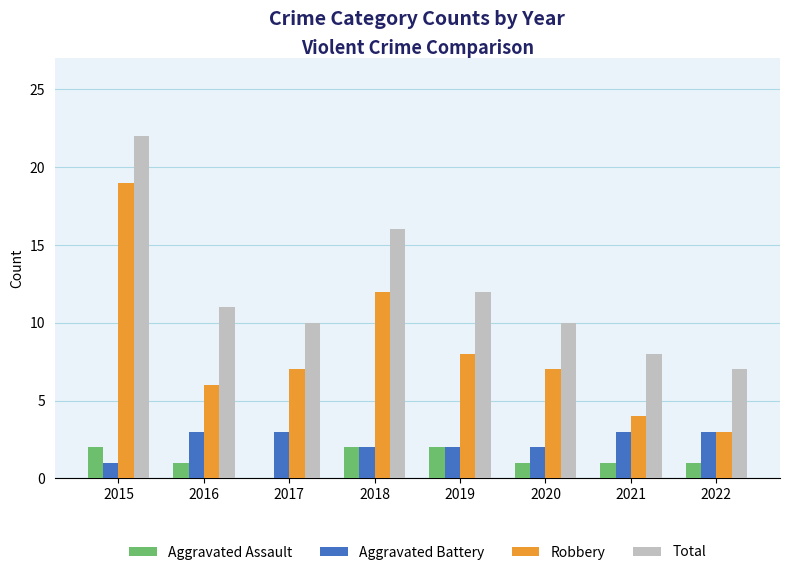

Which series changed the most between 2016 and 2021?

Total